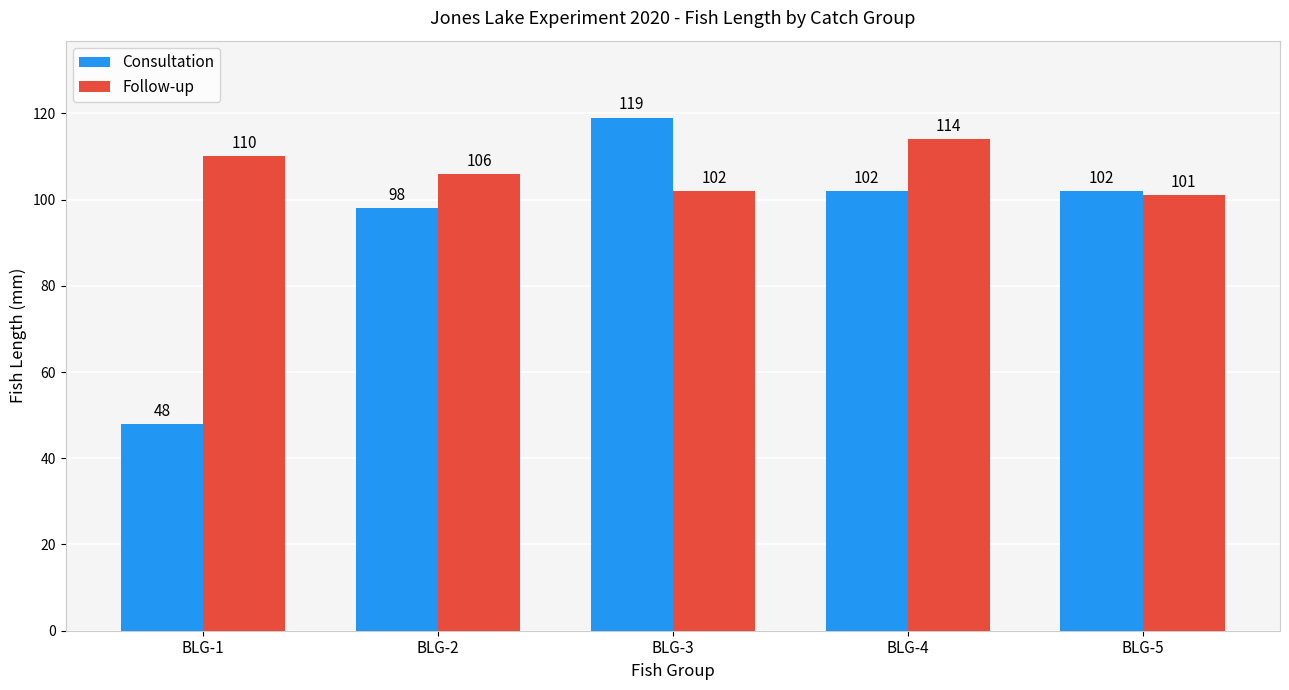

What is the difference between the Follow-up values at BLG-5 and BLG-1?

9